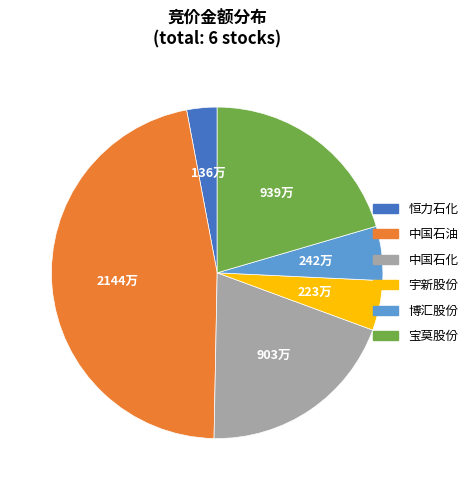

Is it true that 中国石油 is 58% of the pie?

False